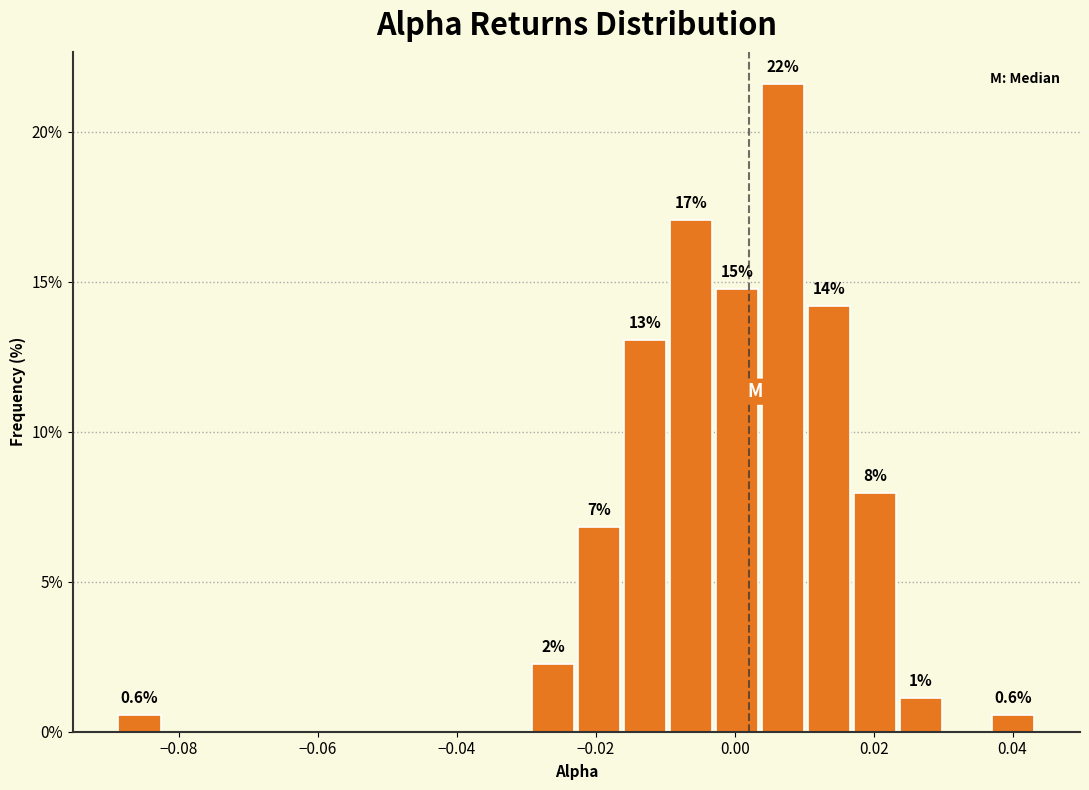

Around what value on the x-axis is the tallest bar? Give the approximate position of its centre, as read against the axis.

0.006